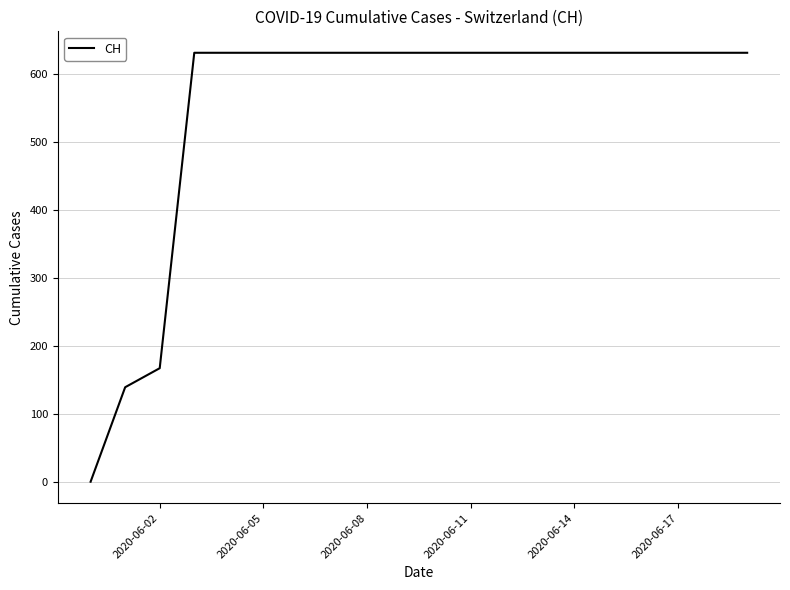

What is the maximum value shown in the chart?

631